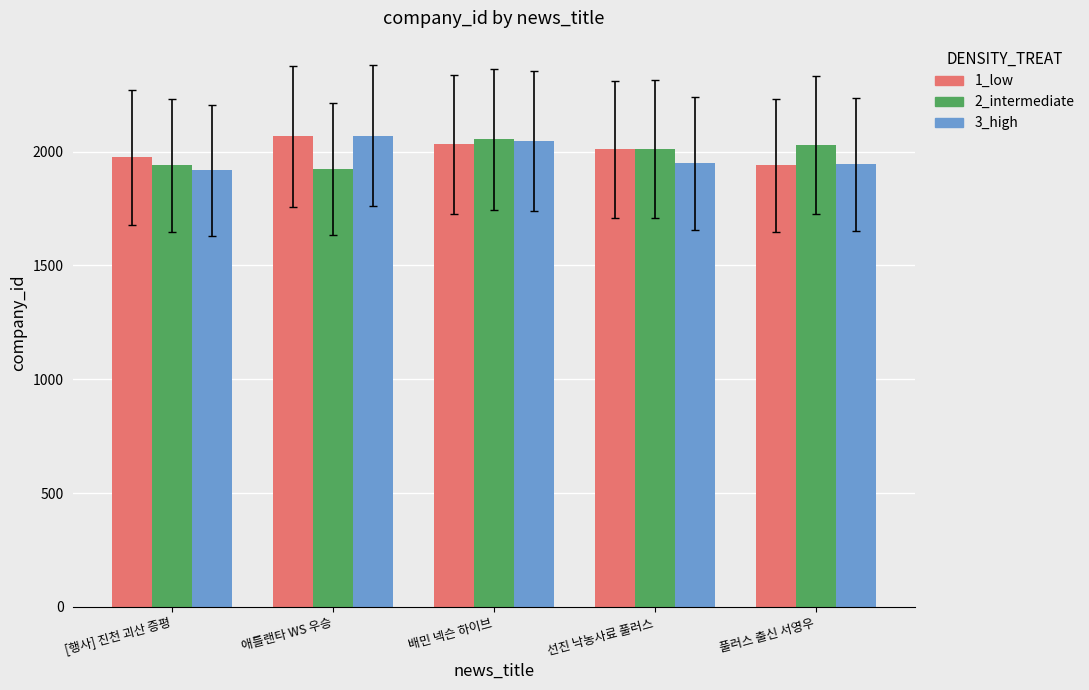

What is the sum of all 3_high values?

9929.7